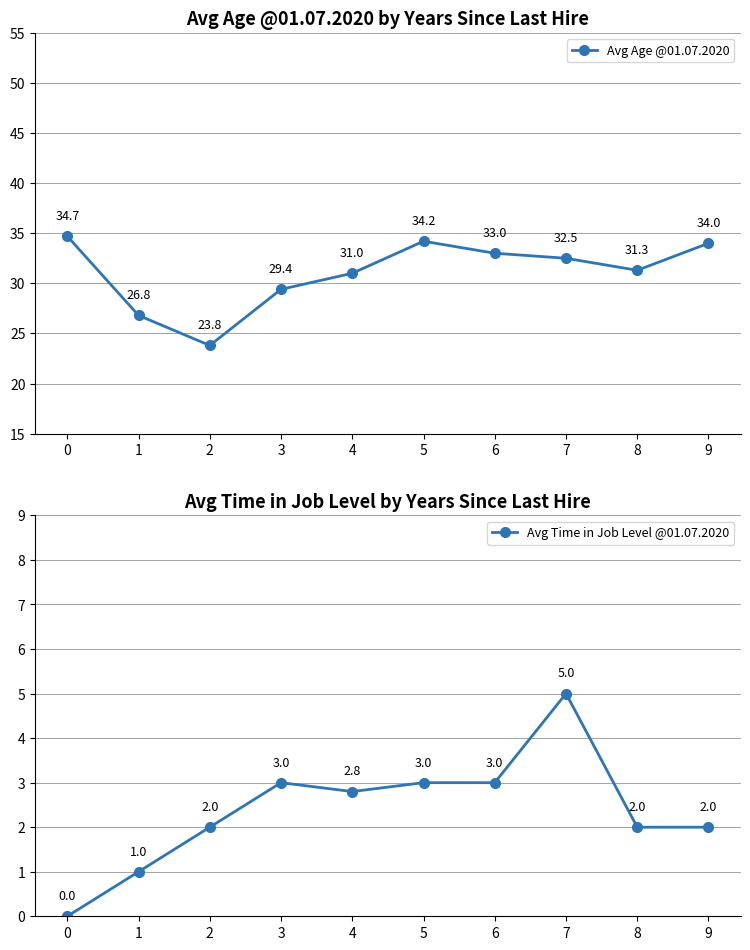

True or false: Avg Time in Job Level @01.07.2020 and Avg Age @01.07.2020 intersect in this chart.

False